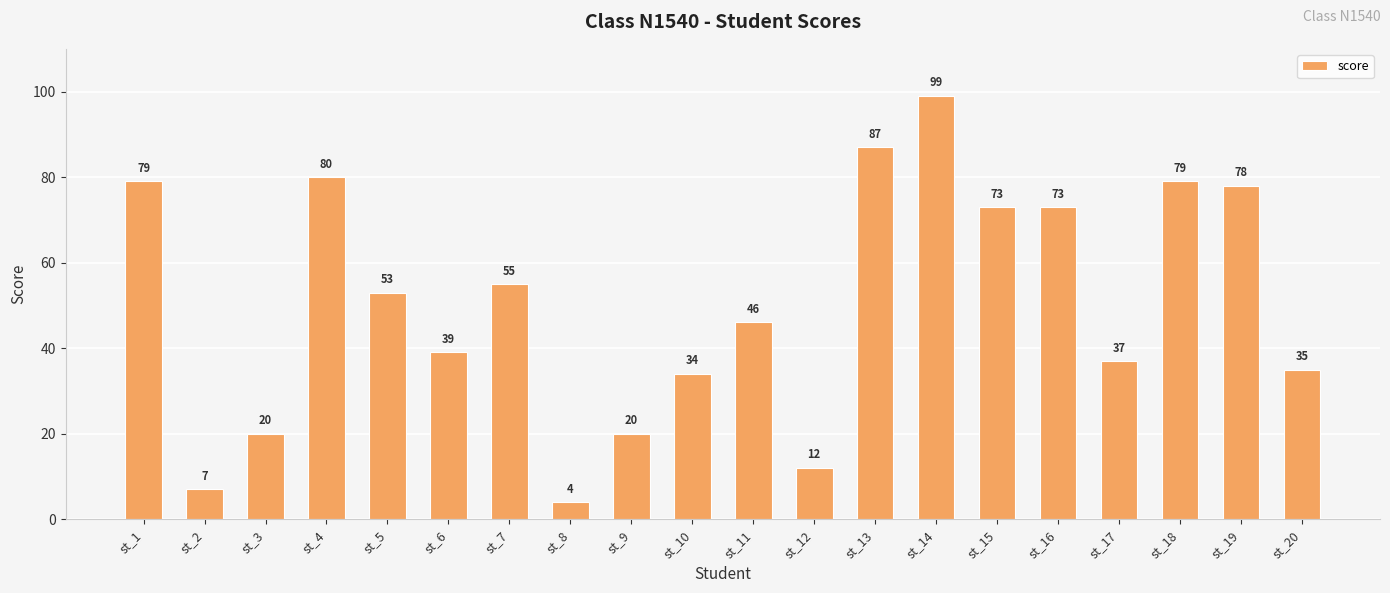

What is the value of the 19th bar from the left?

78